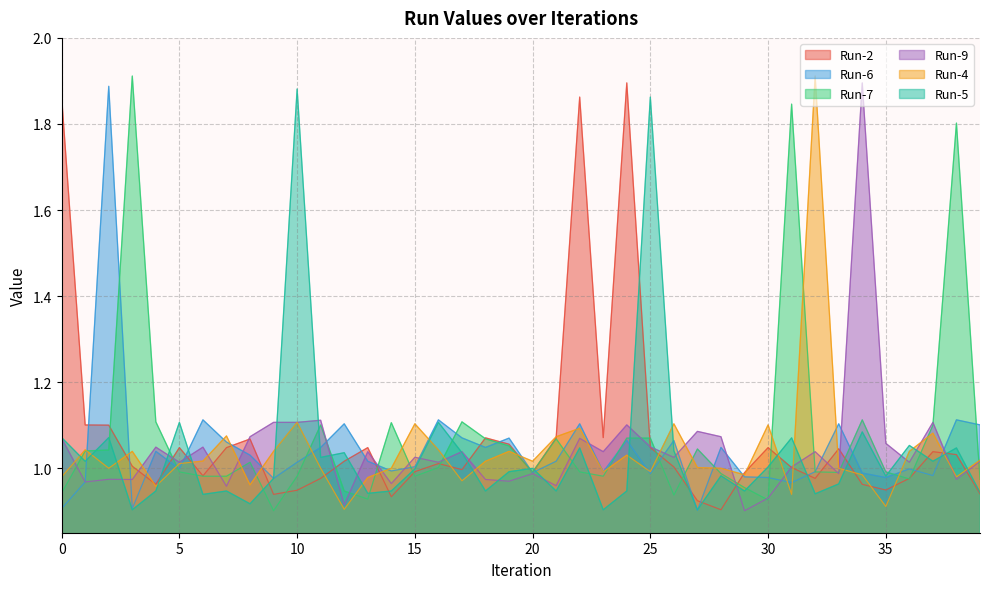

Reading right to left, list all the values displayed in this chart.

Run-2: 0.9	1.0	1.0	1.0	0.9	1.0	1.0	1.0	1.0	1.0	1.0	0.9	0.9	1.0	1.0	1.9	1.1	1.9	1.1	1.0	1.1	1.1	1.0	1.0	1.0	0.9	1.0	1.0	1.0	0.9	0.9	1.1	1.0	1.0	1.0	1.0	1.0	1.1	1.1	1.9
Run-6: 1.1	1.1	1.0	1.0	1.0	1.0	1.1	1.0	1.0	1.0	1.0	1.0	0.9	1.1	1.0	1.1	1.0	1.1	1.0	1.0	1.1	1.0	1.1	1.1	1.0	1.0	1.0	1.1	1.0	1.0	1.0	1.0	1.1	1.1	1.0	1.0	0.9	1.9	1.0	0.9
Run-7: 1.0	1.8	1.1	1.0	1.0	1.1	1.0	1.0	1.8	0.9	1.0	1.0	1.0	0.9	1.1	1.1	1.0	1.0	1.1	1.0	1.1	1.1	1.1	1.0	1.0	1.1	0.9	0.9	1.1	1.0	0.9	1.0	1.0	1.0	1.0	1.1	1.9	1.0	1.0	0.9
Run-9: 1.0	1.0	1.1	1.0	1.1	1.9	1.0	1.0	1.0	0.9	0.9	1.1	1.1	1.0	1.0	1.1	1.0	1.1	1.0	1.0	1.0	1.0	1.0	1.0	1.0	1.0	1.0	0.9	1.1	1.1	1.1	1.1	1.0	1.0	1.0	1.0	1.0	1.0	1.0	1.1
Run-4: 1.0	1.0	1.1	1.0	0.9	1.0	1.0	1.9	0.9	1.1	1.0	1.0	1.0	1.1	1.0	1.0	1.0	1.1	1.1	1.0	1.0	1.0	1.0	1.0	1.1	1.0	1.0	0.9	1.0	1.1	1.0	1.0	1.1	1.0	1.0	1.0	1.0	1.0	1.0	1.0
Run-5: 0.9	1.0	1.0	1.1	1.0	1.1	1.0	0.9	1.1	1.0	0.9	1.0	0.9	1.0	1.9	0.9	0.9	1.0	0.9	1.0	1.0	0.9	1.0	1.1	1.0	0.9	0.9	1.0	1.0	1.9	1.0	0.9	0.9	0.9	1.1	0.9	0.9	1.1	1.0	1.1